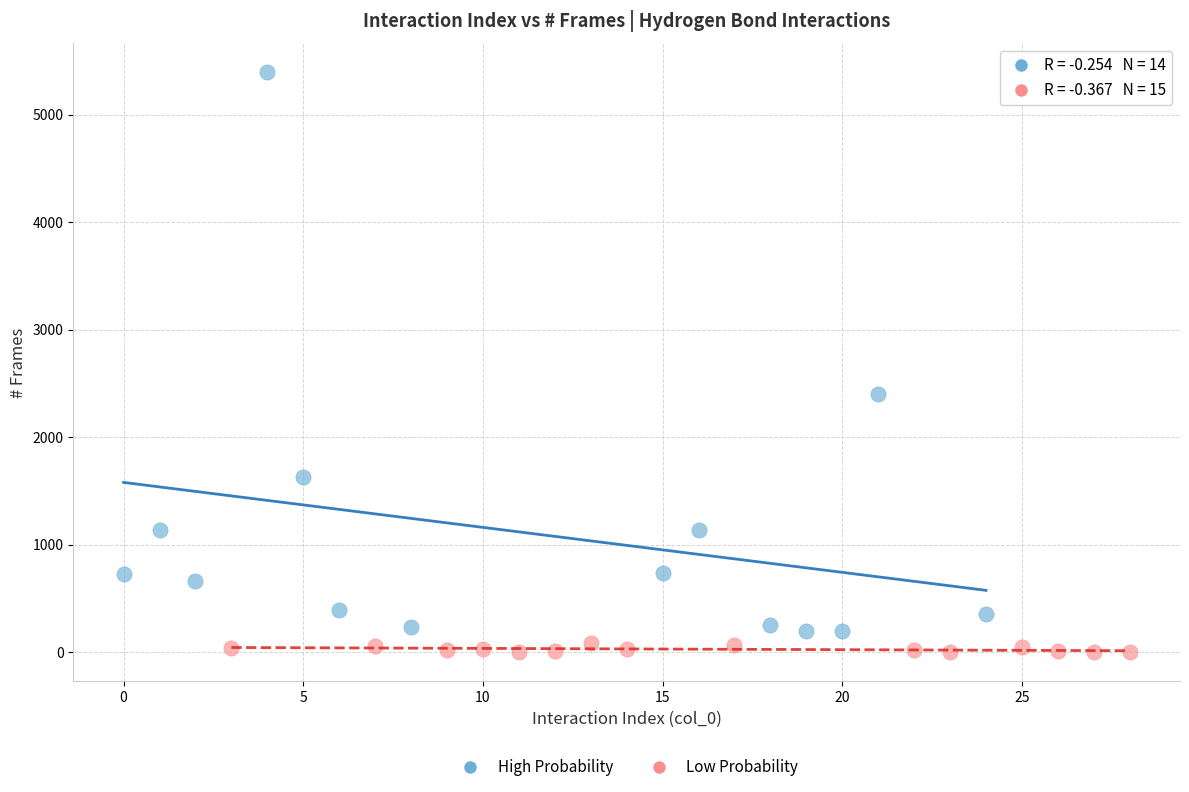

Which series has the widest spread of Y values?

High Probability